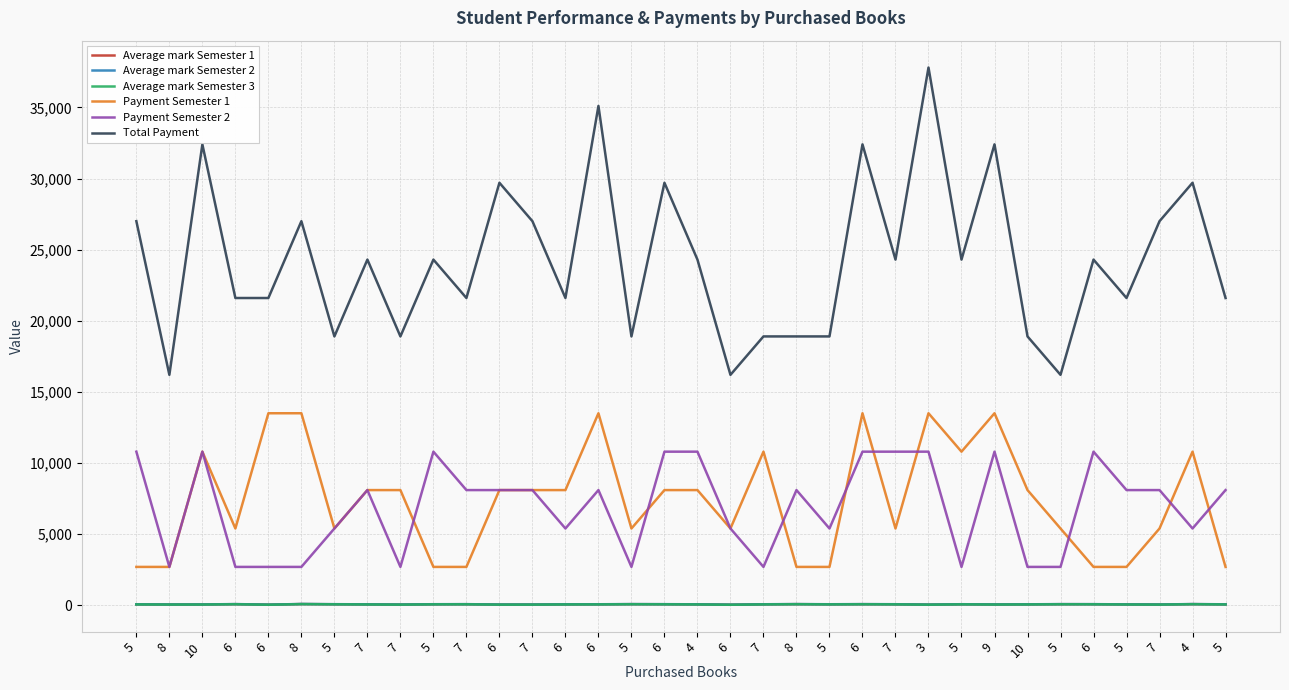

What is the sum of all Payment Semester 1 values?

251100